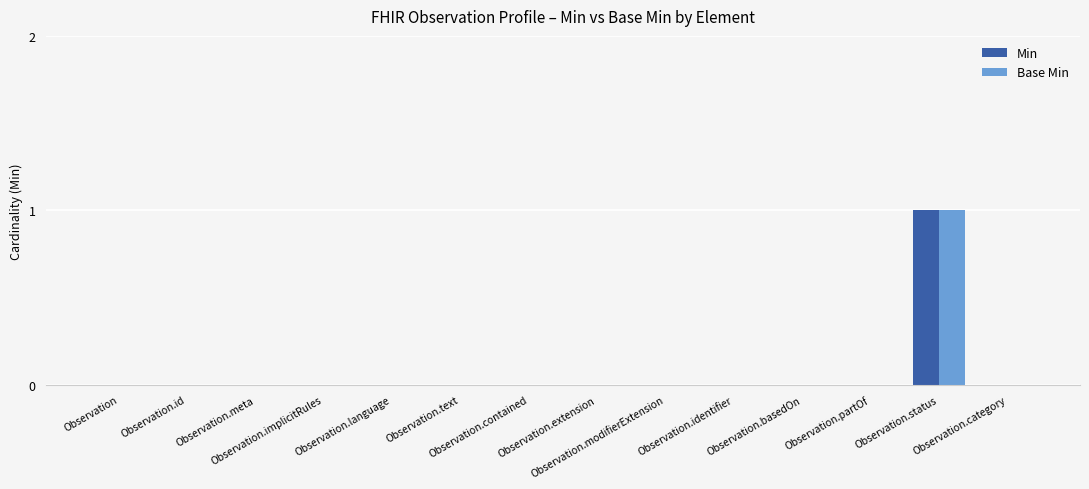

Reading right to left, list all the values displayed in this chart.

Min: Observation.category=0	Observation.status=1	Observation.partOf=0	Observation.basedOn=0	Observation.identifier=0	Observation.modifierExtension=0	Observation.extension=0	Observation.contained=0	Observation.text=0	Observation.language=0	Observation.implicitRules=0	Observation.meta=0	Observation.id=0	Observation=0
Base Min: Observation.category=0	Observation.status=1	Observation.partOf=0	Observation.basedOn=0	Observation.identifier=0	Observation.modifierExtension=0	Observation.extension=0	Observation.contained=0	Observation.text=0	Observation.language=0	Observation.implicitRules=0	Observation.meta=0	Observation.id=0	Observation=0